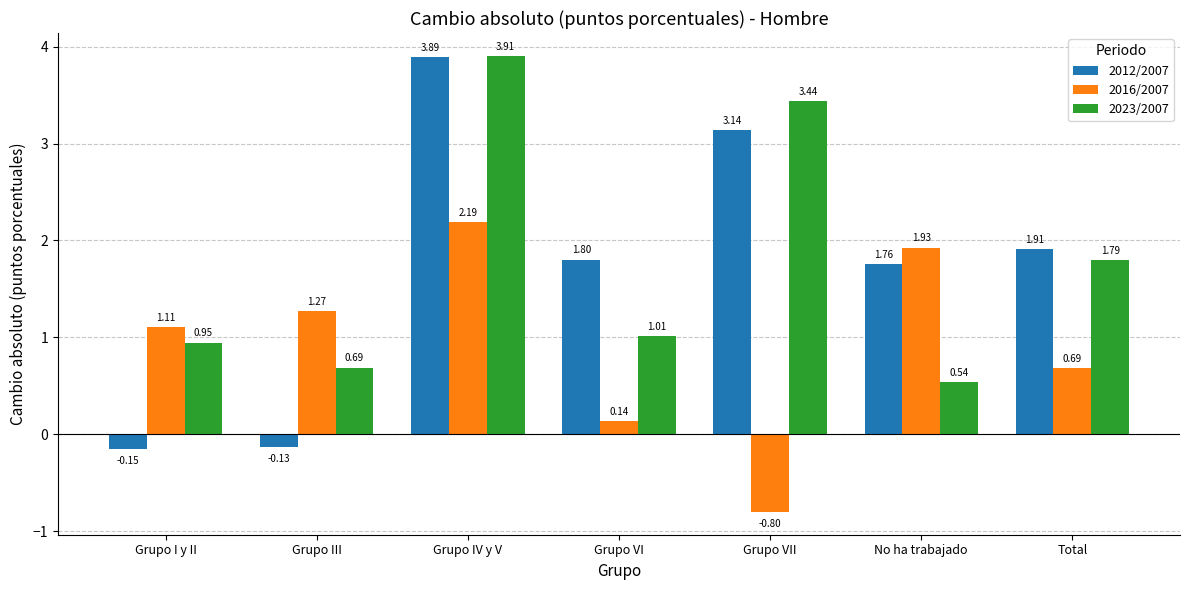

What is the average value of the 2023/2007 series?

1.8